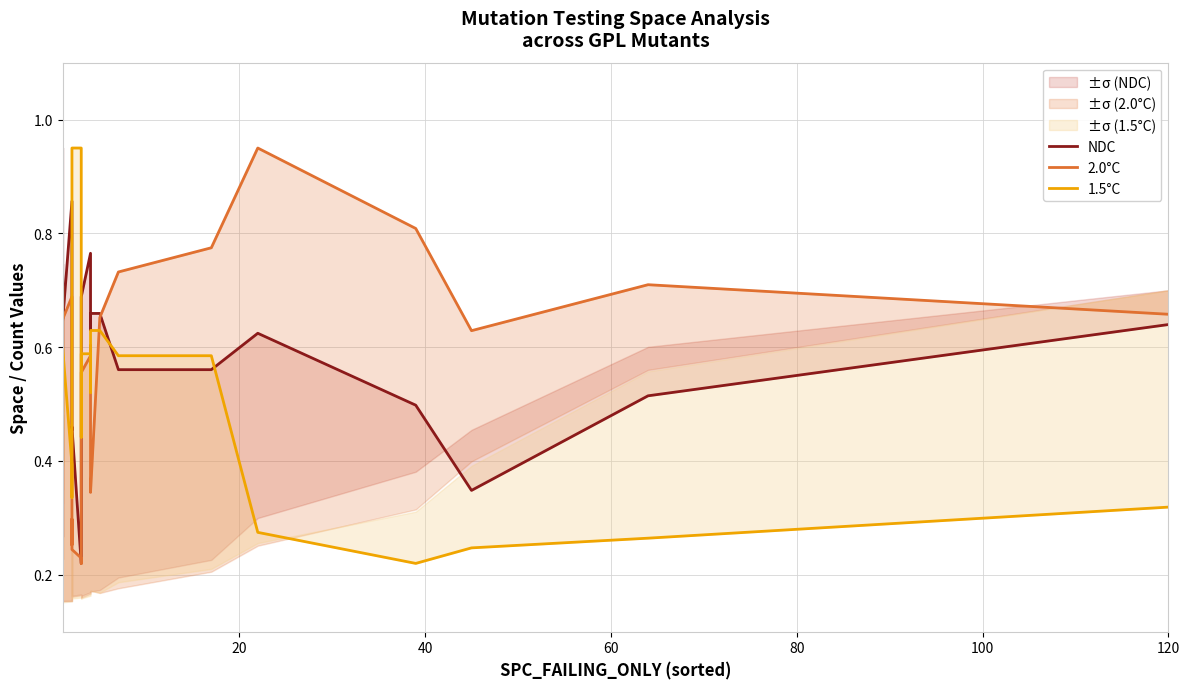

Is this an area chart (filled region under the line)?

No